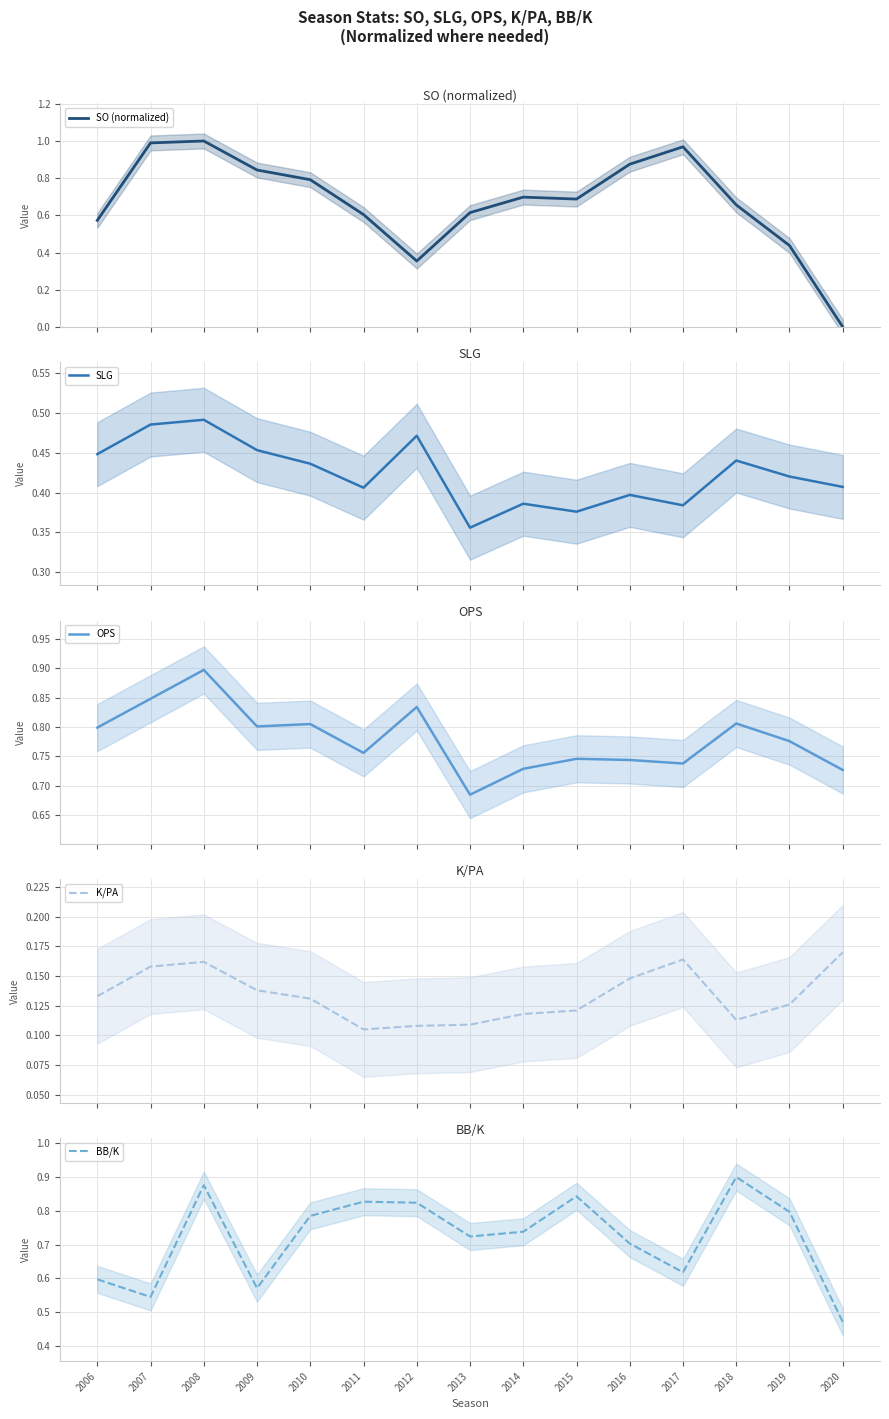

True or false: OPS has more than 1 points higher than both neighbors.

True